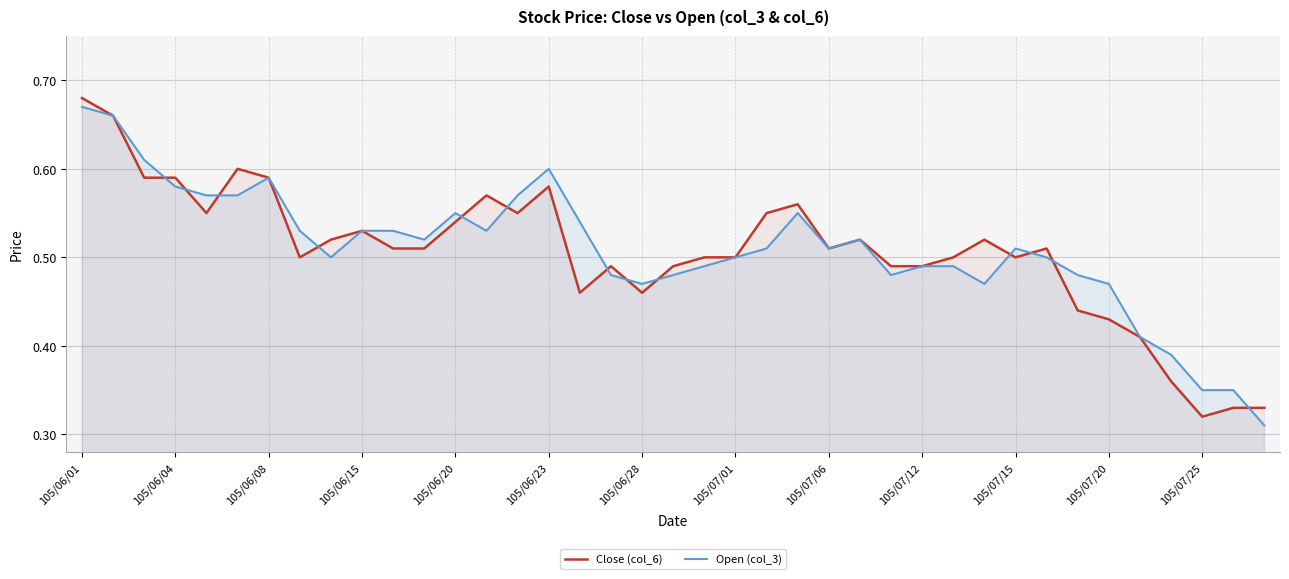

What are all the series names shown in the legend?

Close (col_6), Open (col_3)